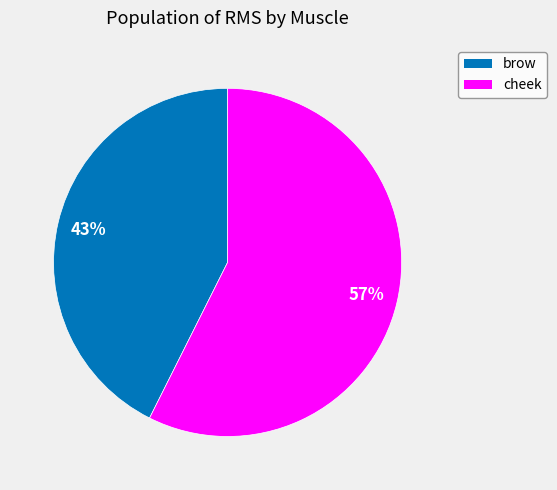

Is there a majority slice in this chart?

Yes